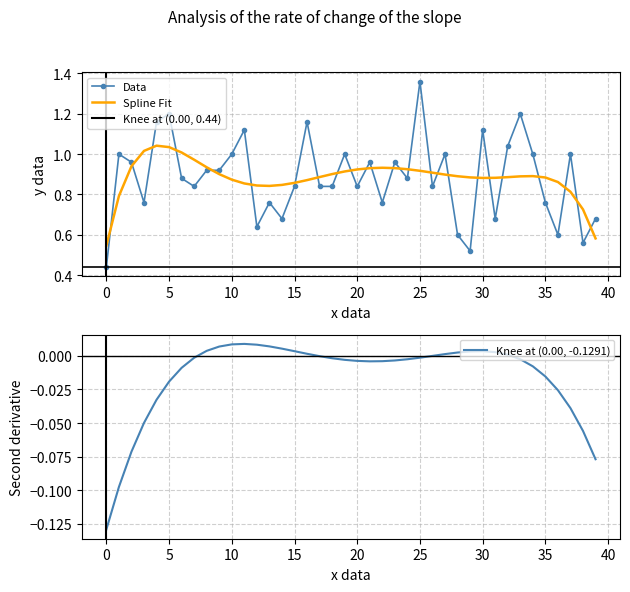

What is the average value?

0.9